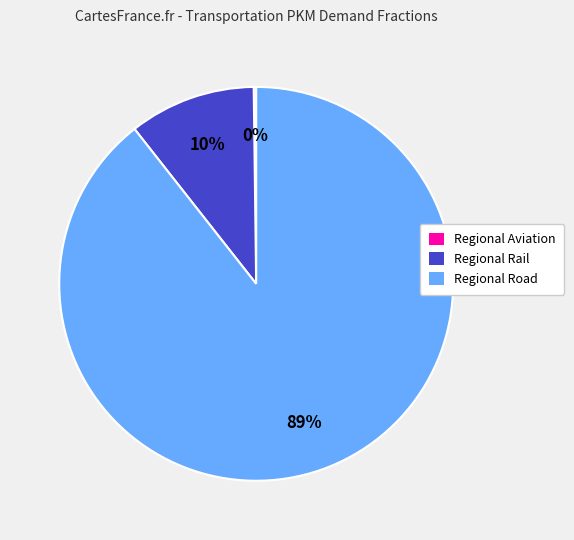

Is there any slice that represents more than half of the pie?

Yes